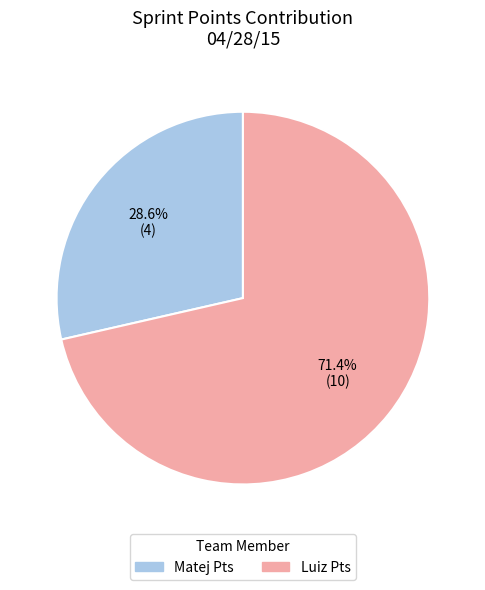

To the nearest percent, what is the average slice percentage?

50%